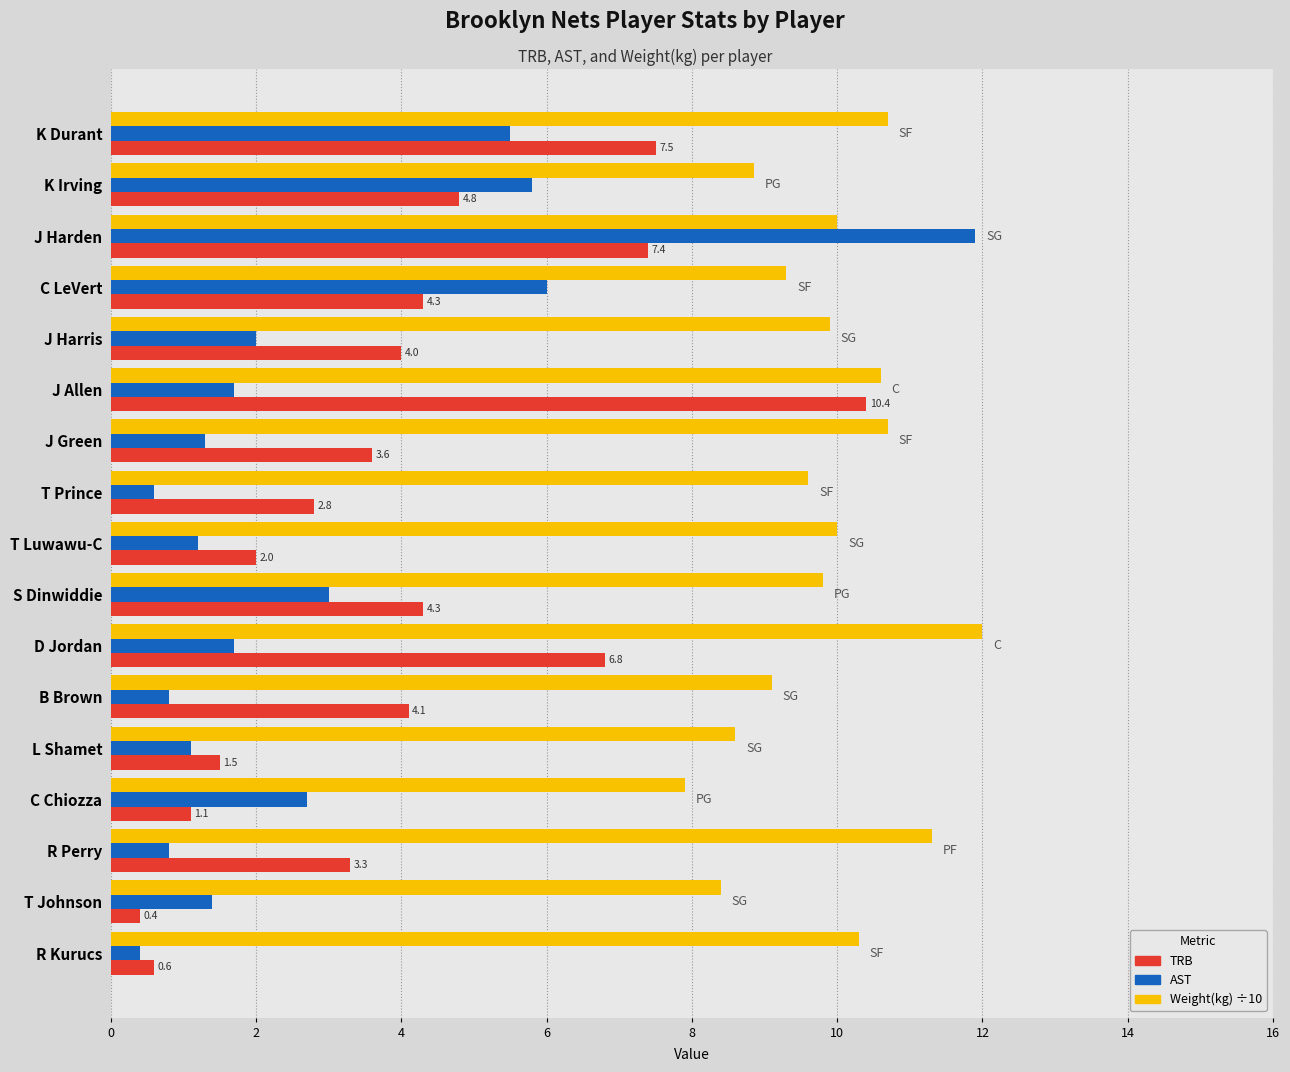

List the series in order of their overall mean, highest first.

Weight(kg) ÷10, TRB, AST